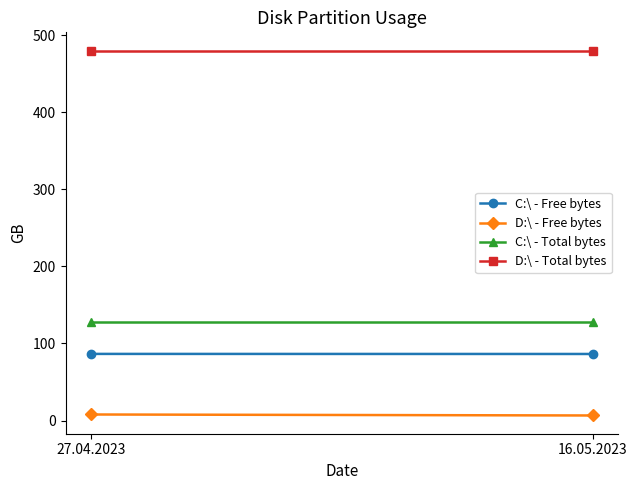

What value does the D:\ - Free bytes series have at 27.04.2023?

7.8